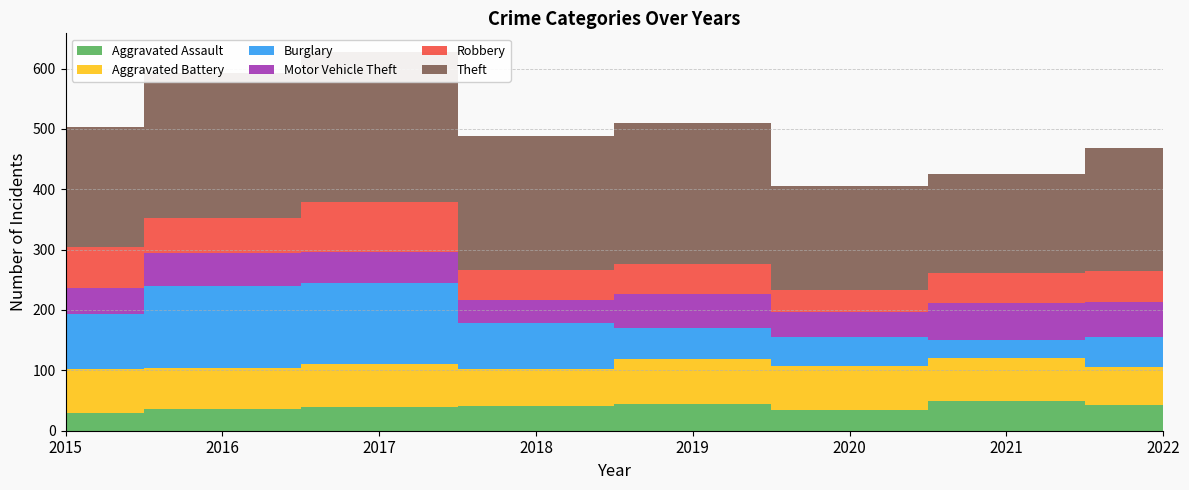

Reading left to right, what are all the values shown in this chart?

Aggravated Assault: 30	36	40	41	45	35	50	43
Aggravated Battery: 72	68	71	62	73	73	70	63
Burglary: 91	136	134	75	53	48	31	49
Motor Vehicle Theft: 44	55	51	38	55	41	60	58
Robbery: 68	57	83	50	51	36	51	51
Theft: 199	240	248	222	232	173	163	204